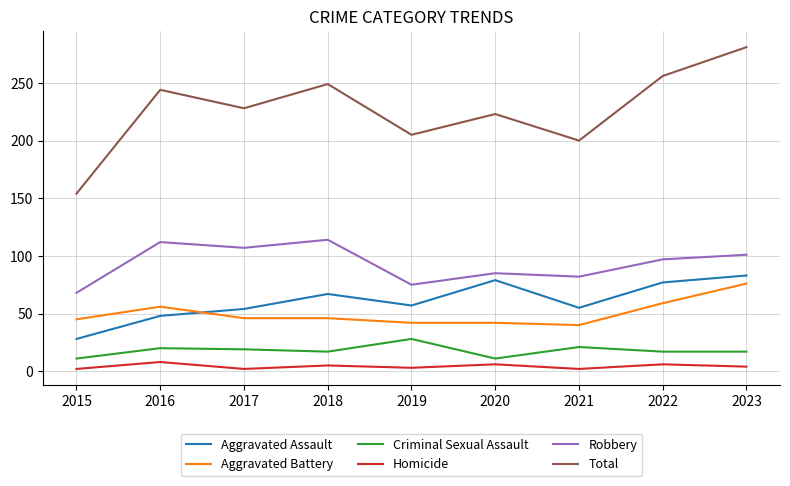

What is the difference between the Homicide values at 2015 and 2023?

2